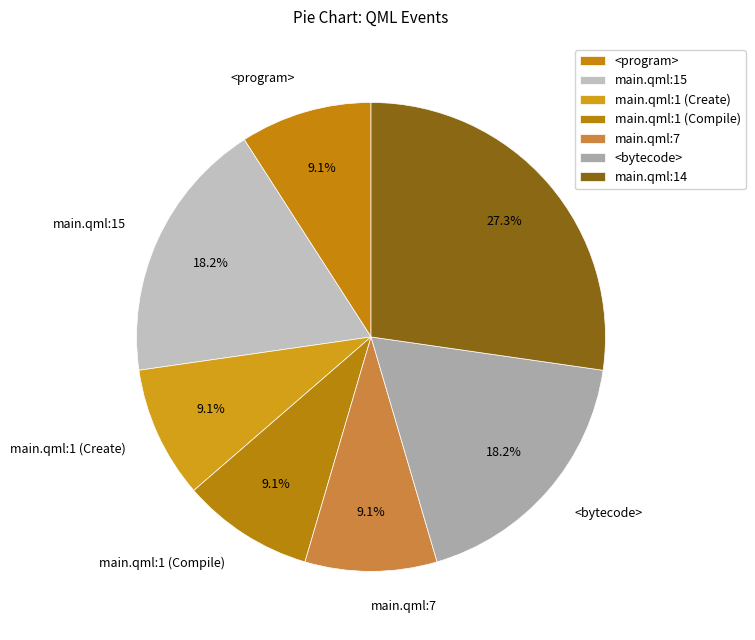

Count the number of slices in the pie.

7